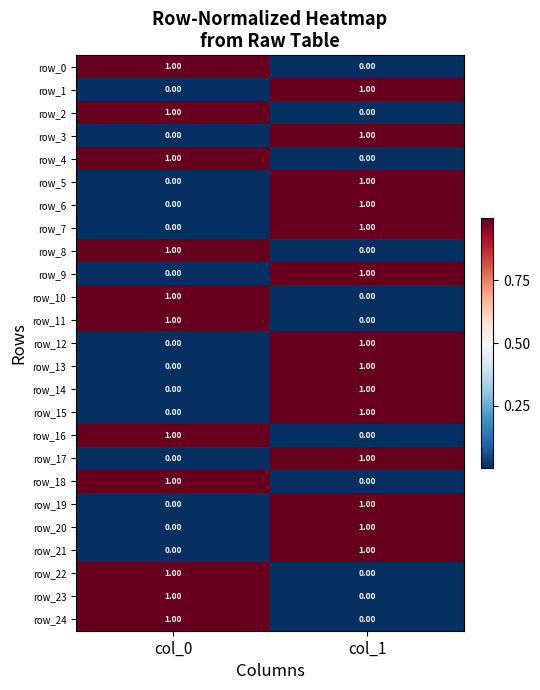

What is the total value across all series at col_1?

14